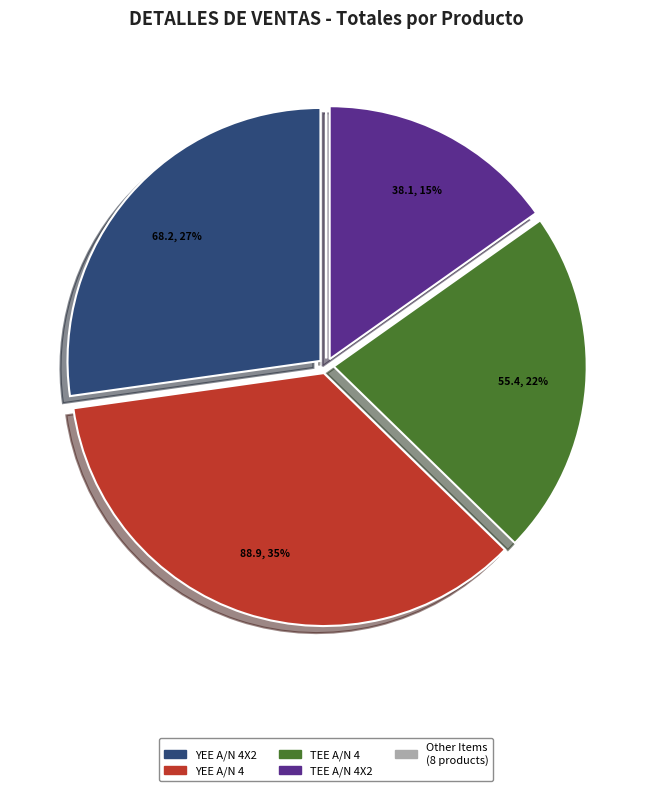

To the nearest percent, what is the average slice percentage?

20%